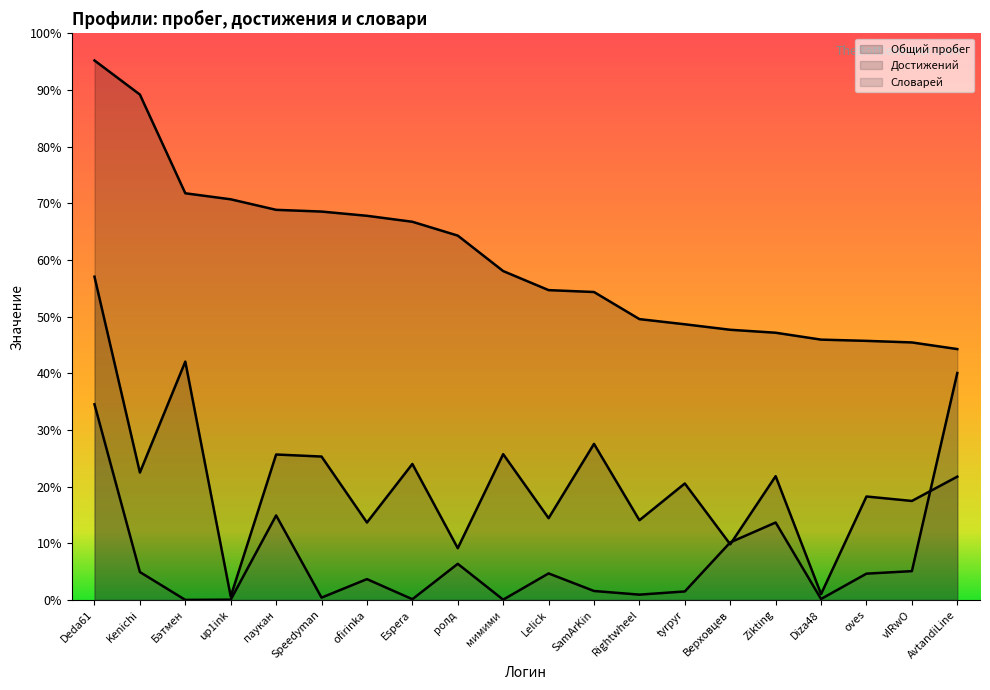

How many interior local valleys does the Достижений series have?

9